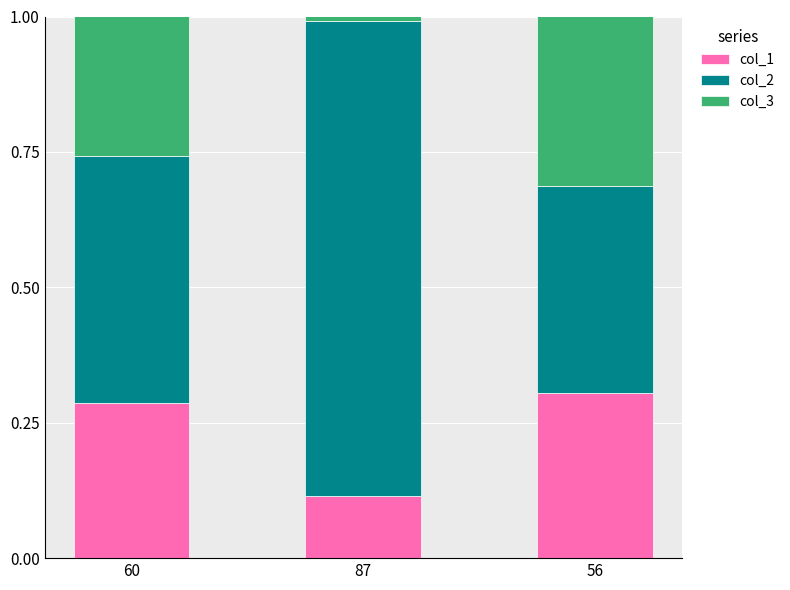

True or false: col_1 has a value of 0.5 at 56.

False